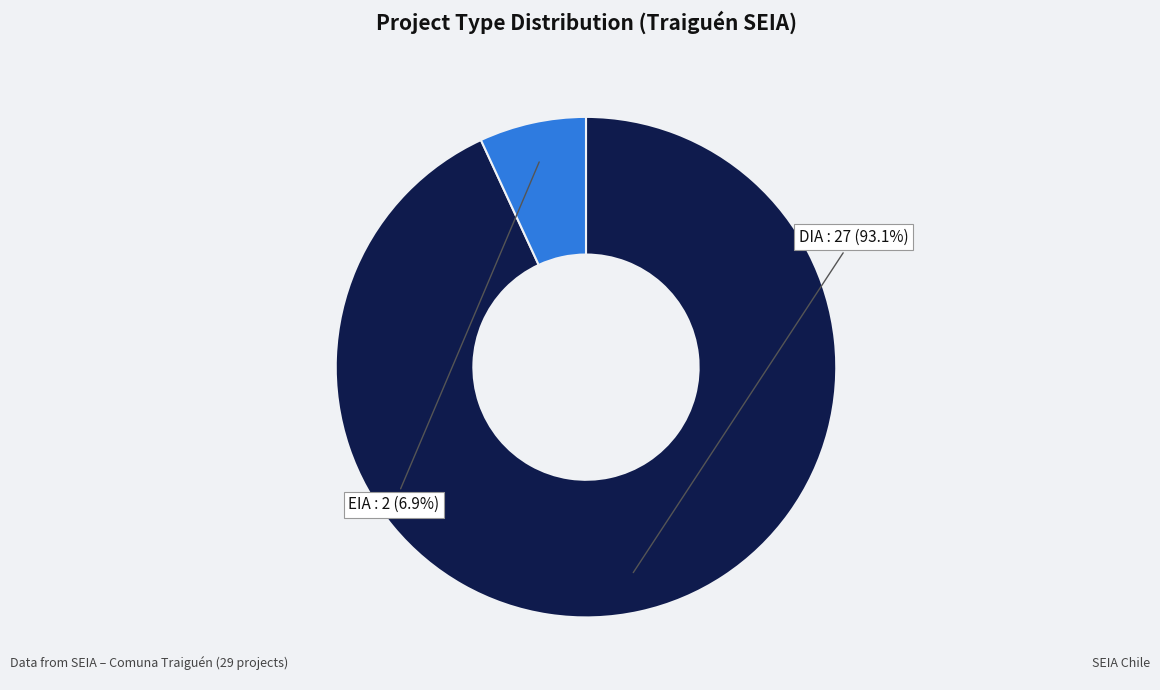

Rank the categories by value from lowest to highest.

EIA, DIA